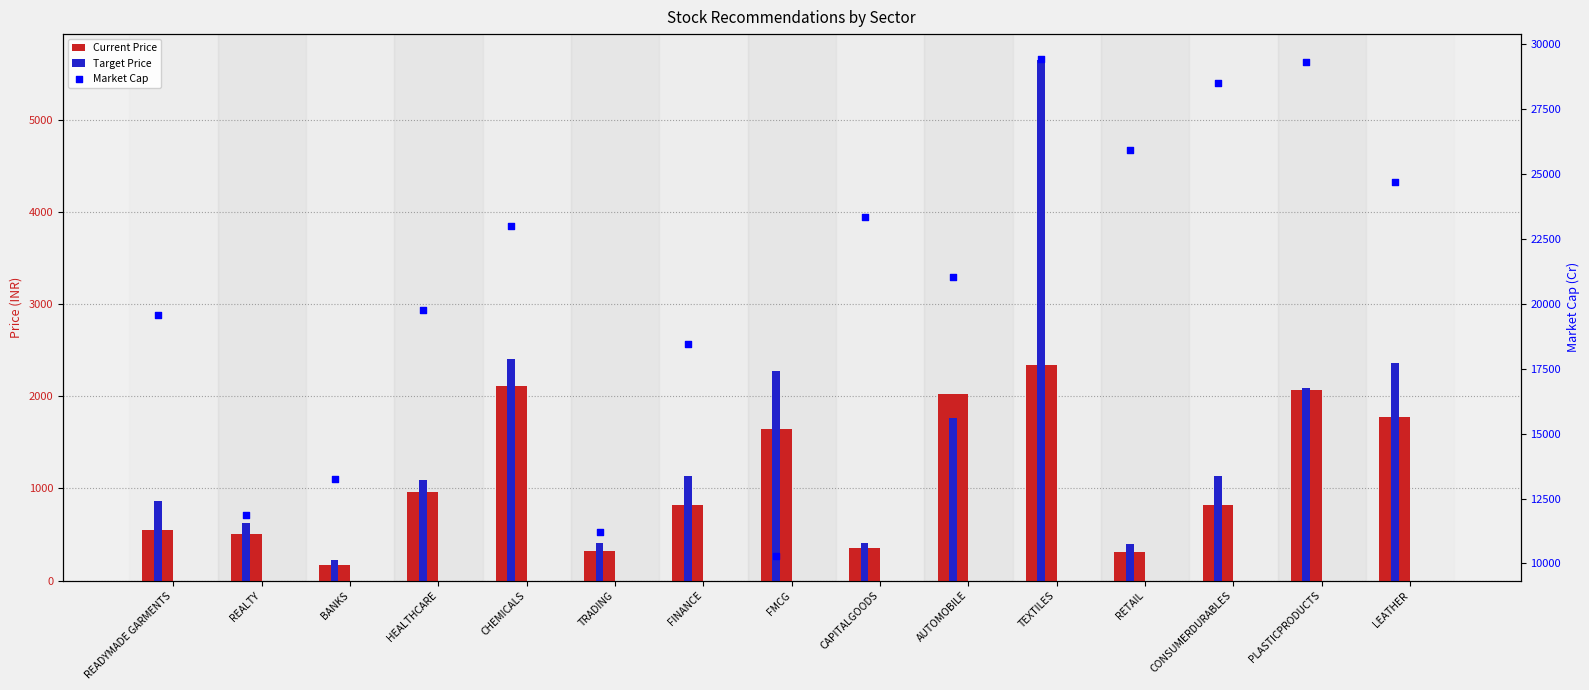

At which category is the sum across all series the highest?

TEXTILES